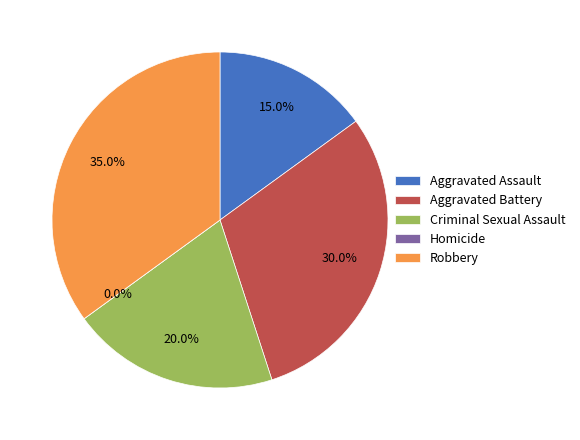

What is the change in value from Aggravated Battery to Robbery?

+1